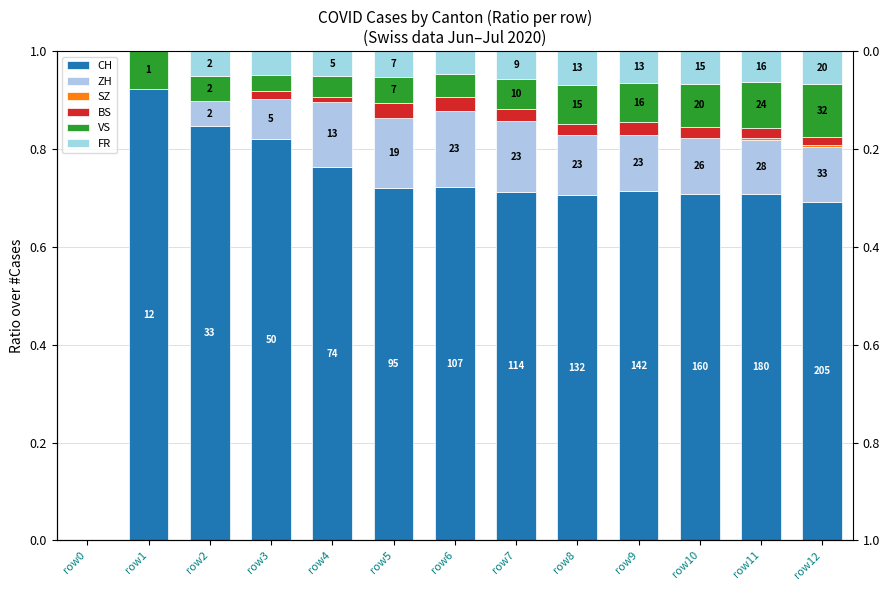

Reading left to right, transcribe all the data shown in this chart.

CH: row0=0.0	row1=0.9	row2=0.8	row3=0.8	row4=0.8	row5=0.7	row6=0.7	row7=0.7	row8=0.7	row9=0.7	row10=0.7	row11=0.7	row12=0.7
ZH: row0=0.0	row1=0.0	row2=0.1	row3=0.1	row4=0.1	row5=0.1	row6=0.2	row7=0.1	row8=0.1	row9=0.1	row10=0.1	row11=0.1	row12=0.1
SZ: row0=0.0	row1=0.0	row2=0.0	row3=0.0	row4=0.0	row5=0.0	row6=0.0	row7=0.0	row8=0.0	row9=0.0	row10=0.0	row11=0.0	row12=0.0
BS: row0=0.0	row1=0.0	row2=0.0	row3=0.0	row4=0.0	row5=0.0	row6=0.0	row7=0.0	row8=0.0	row9=0.0	row10=0.0	row11=0.0	row12=0.0
VS: row0=0.0	row1=0.1	row2=0.1	row3=0.0	row4=0.0	row5=0.1	row6=0.0	row7=0.1	row8=0.1	row9=0.1	row10=0.1	row11=0.1	row12=0.1
FR: row0=0.0	row1=0.0	row2=0.1	row3=0.0	row4=0.1	row5=0.1	row6=0.0	row7=0.1	row8=0.1	row9=0.1	row10=0.1	row11=0.1	row12=0.1